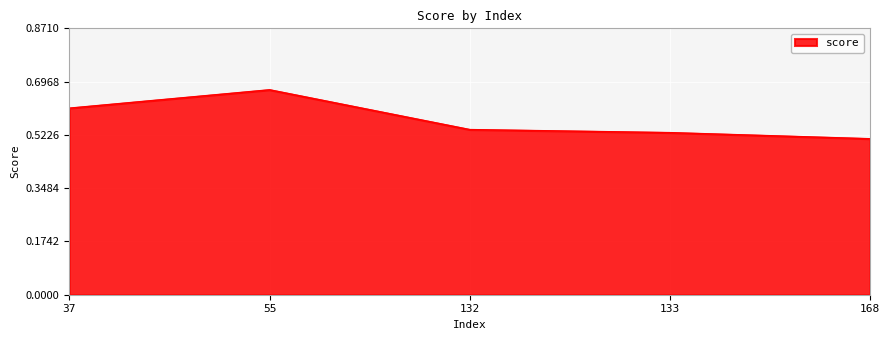

How many series are shown in this chart?

1